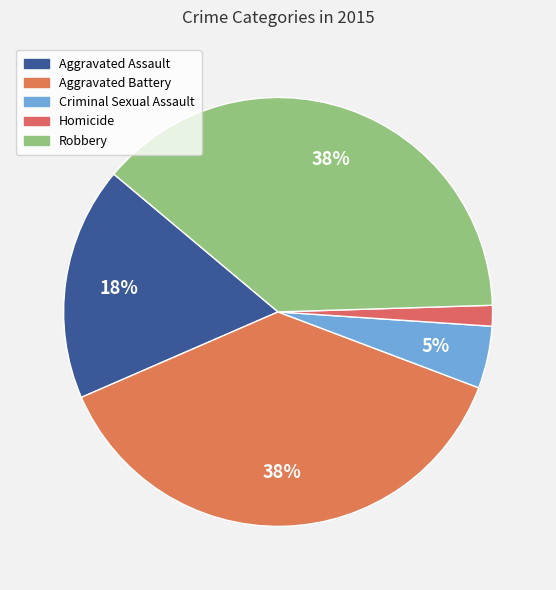

How many slices are in this pie chart?

5